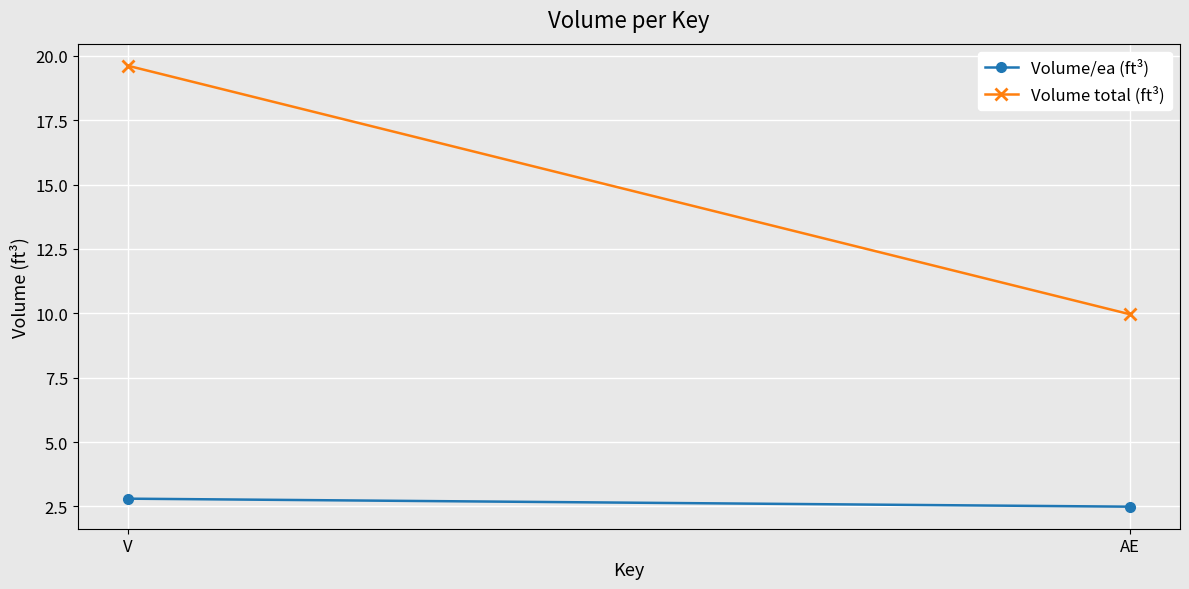

What is the label of the 1st point from the right?

AE